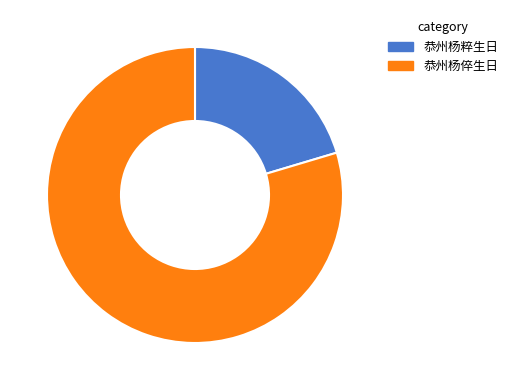

Approximately how many times larger is the value at 恭州杨倅生日 compared to 恭州杨粹生日?

3.9